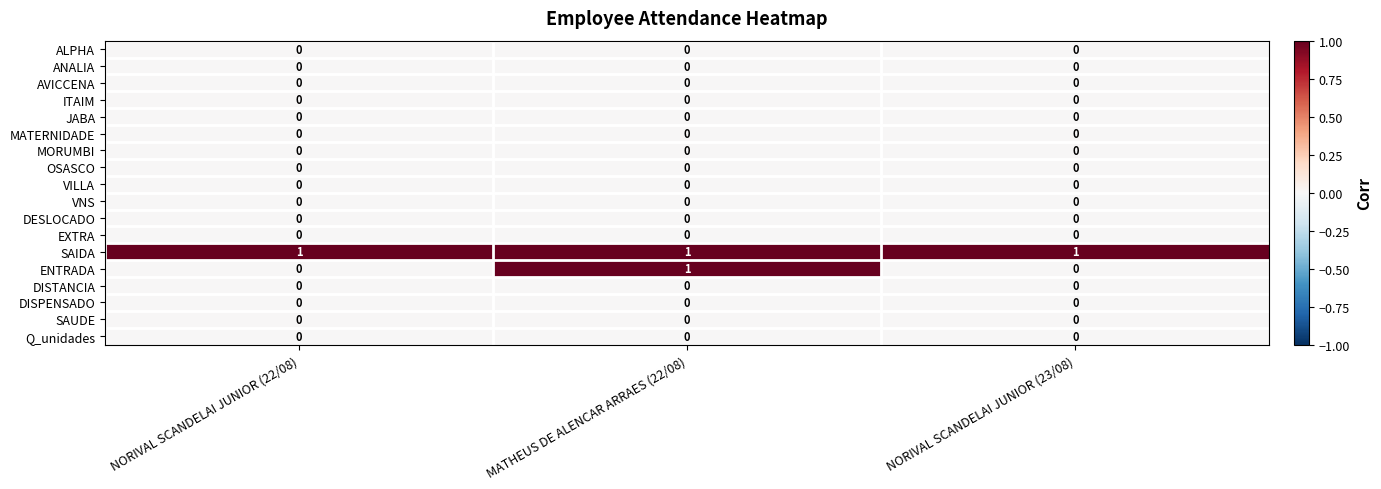

At which category is the sum across all series the highest?

MATHEUS DE ALENCAR ARRAES (22/08)